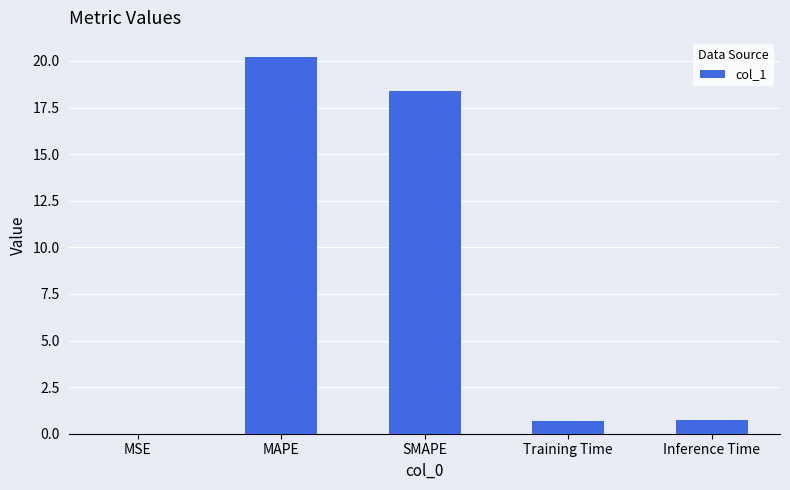

What is the sum of all values?

40.1